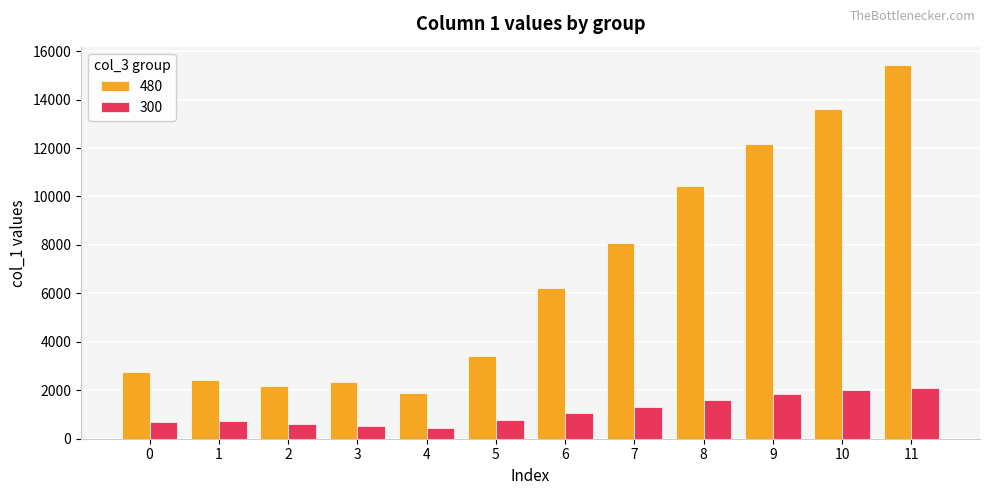

List the series in order of their peak value, highest first.

480, 300